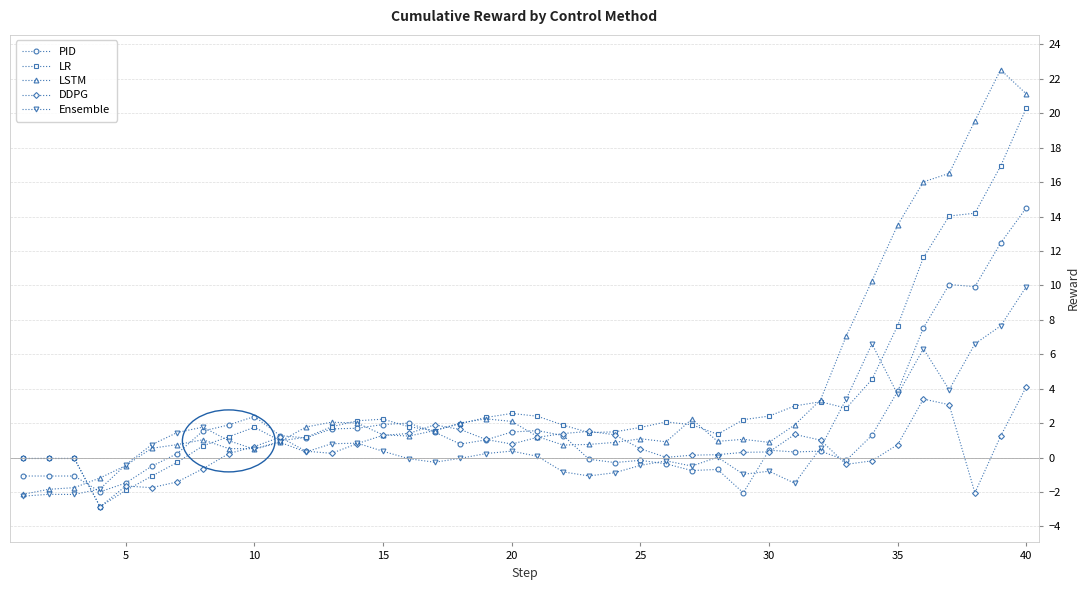

How many distinct data groups are displayed?

5